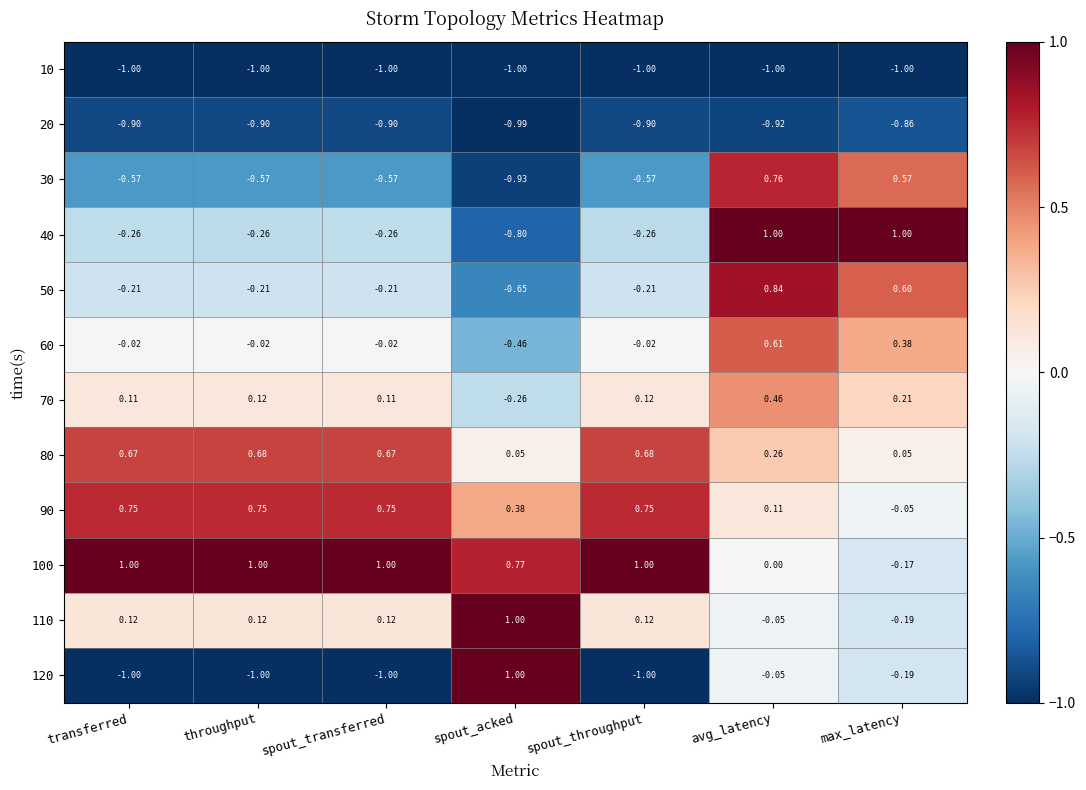

At which label is 120 closest to 0?

avg_latency